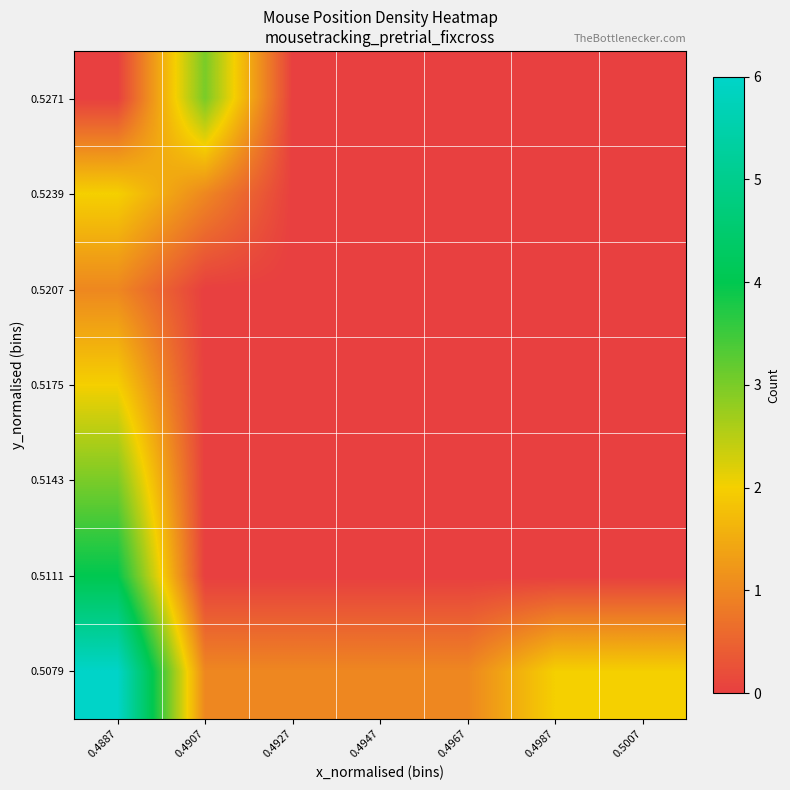

Which category has the lowest value across all series?

0.4907